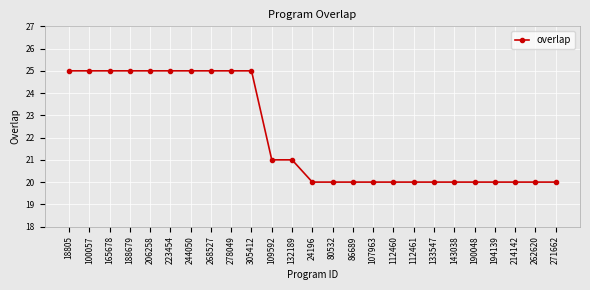

Is it true that the value at 278049 is 44?

False